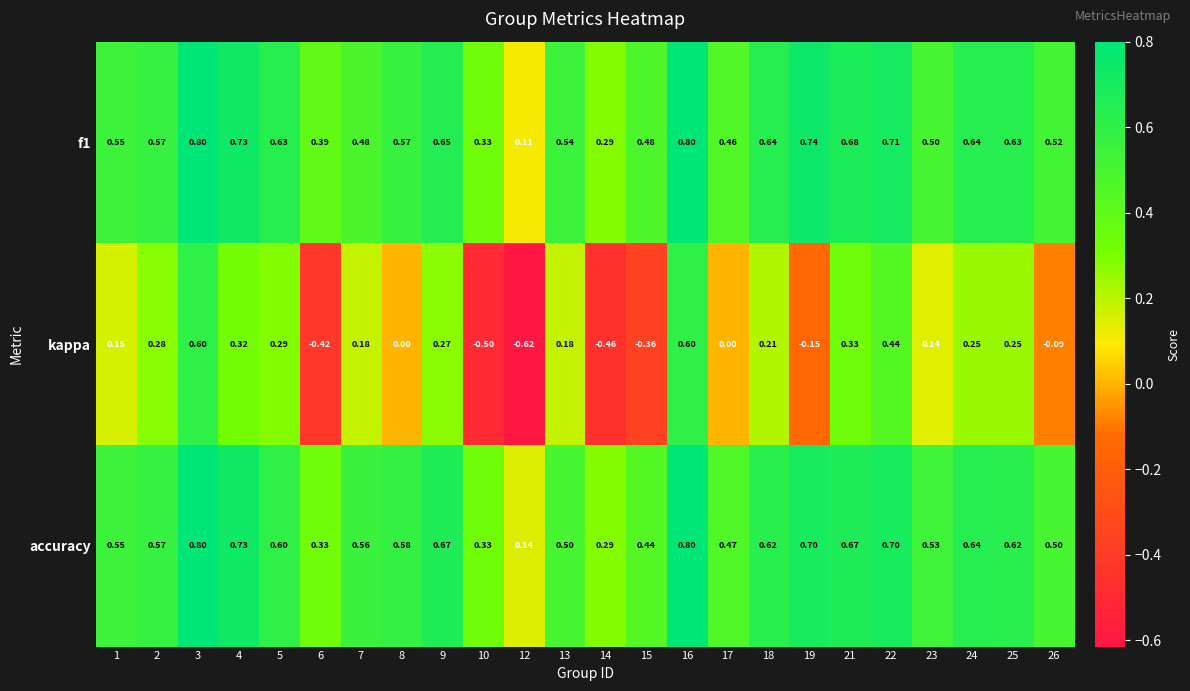

Is the value of kappa at 24 greater than the value of f1 at 17?

No